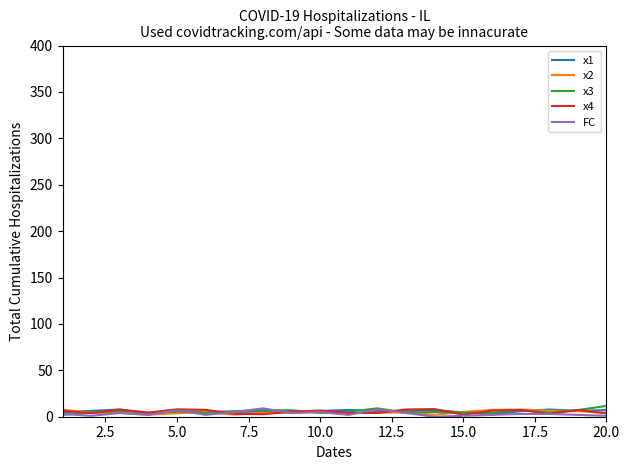

True or false: x3 and x2 intersect in this chart.

True